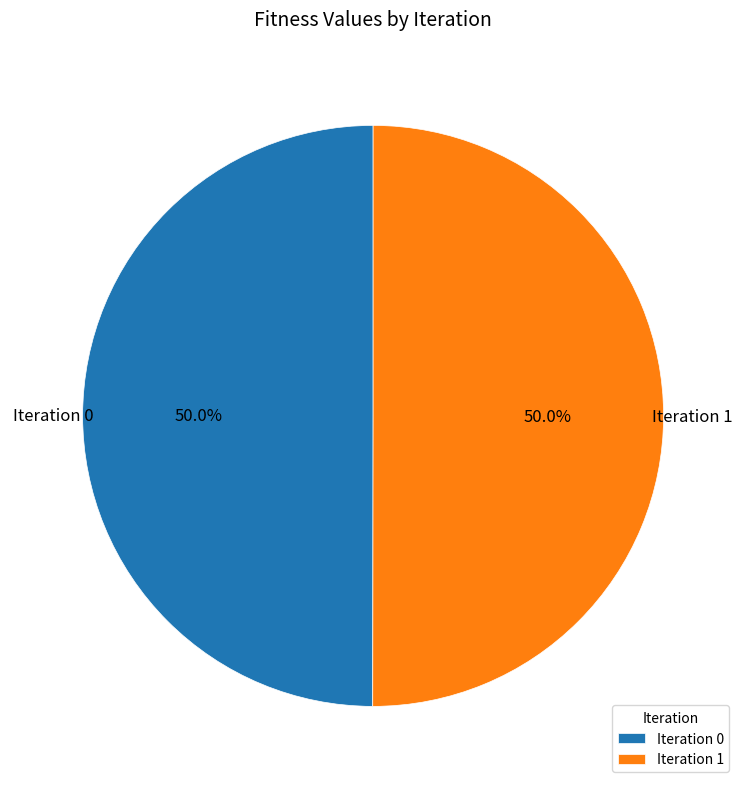

What is the ratio of the value at Iteration 0 to the value at Iteration 1?

1.0